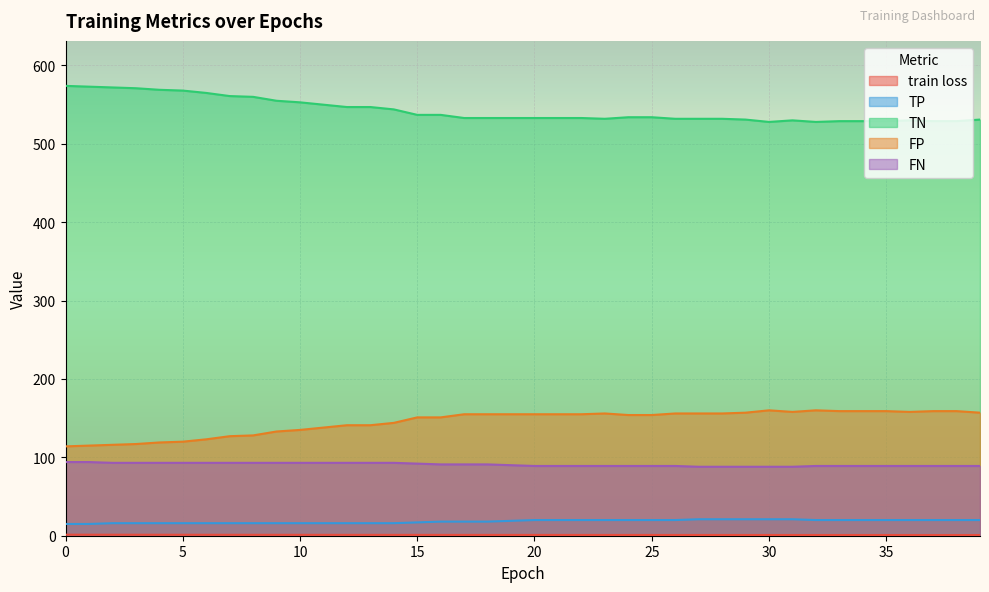

Where is TP nearest to the value 18?

16